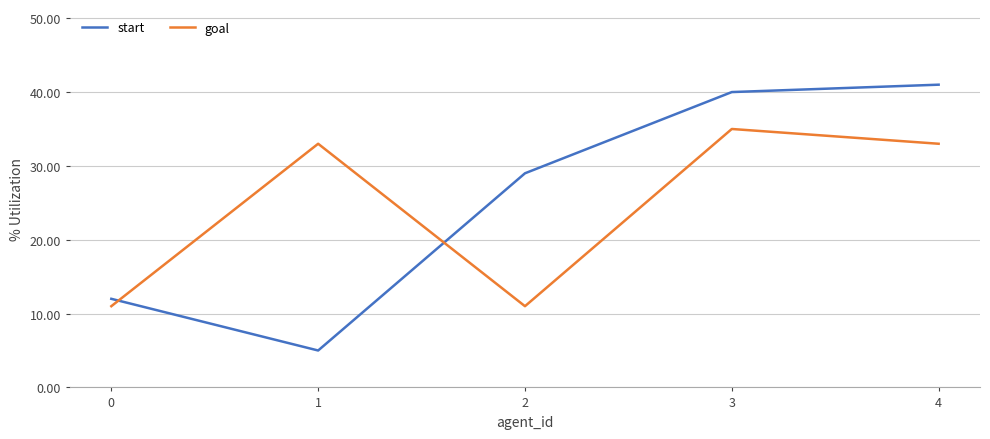

List the series in order of their overall mean, lowest first.

goal, start